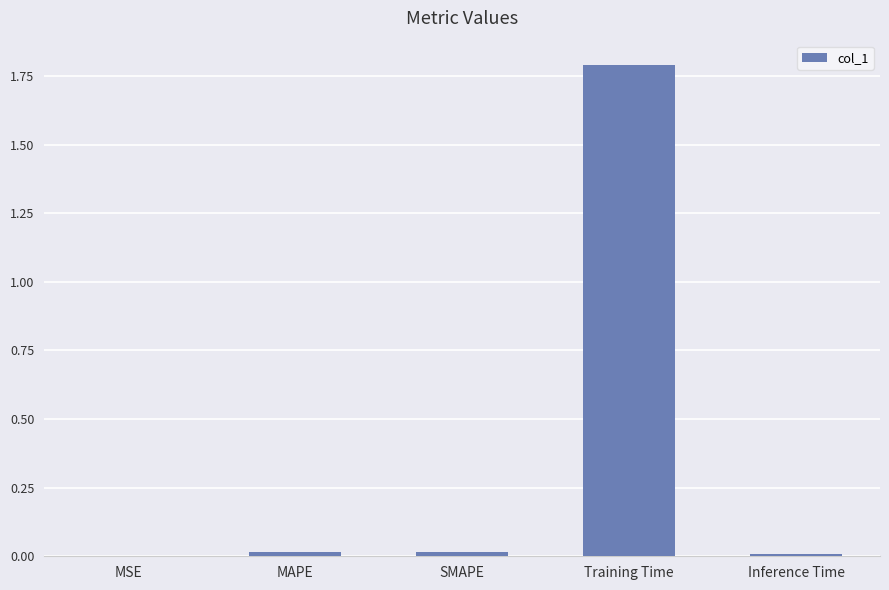

Is it true that the value at MSE is 0.0?

True